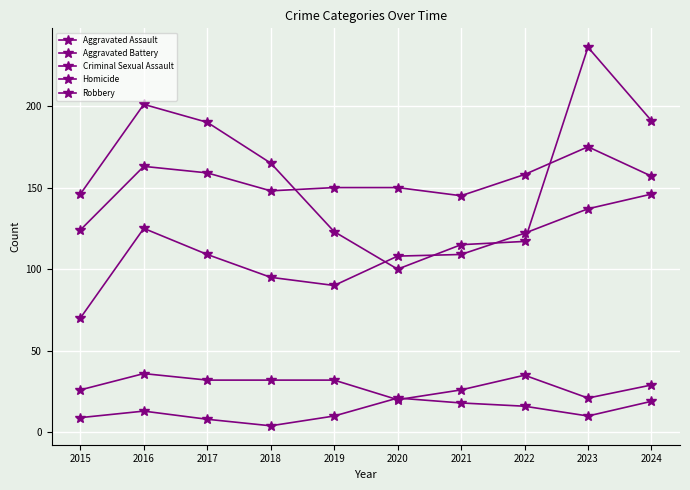

How many values in the Aggravated Battery series are below 157?

5